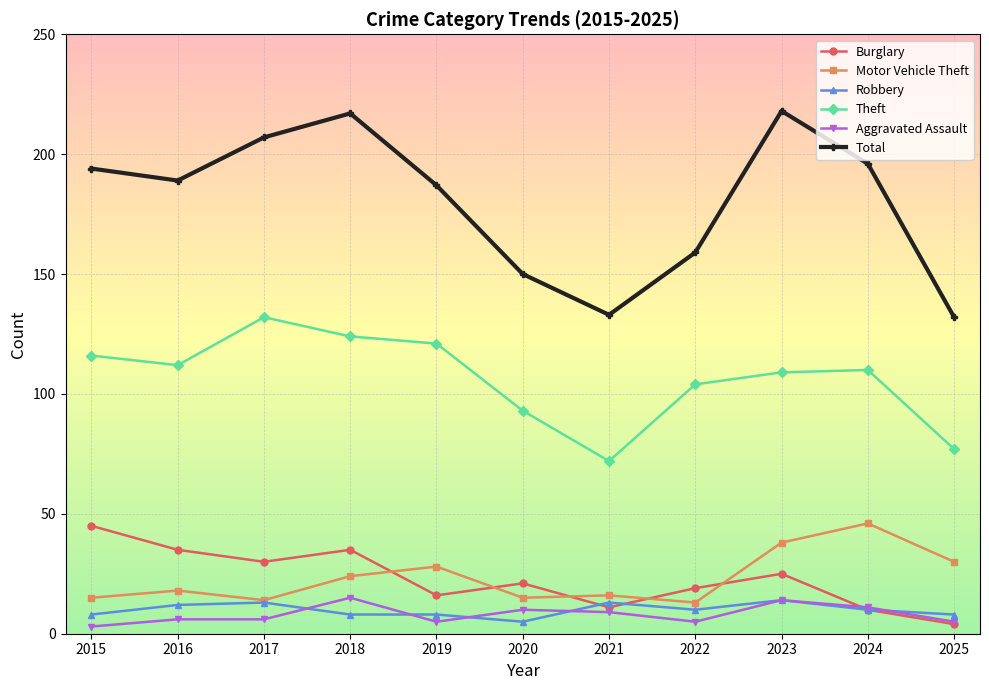

Where does the Total series first go above 189?

2015